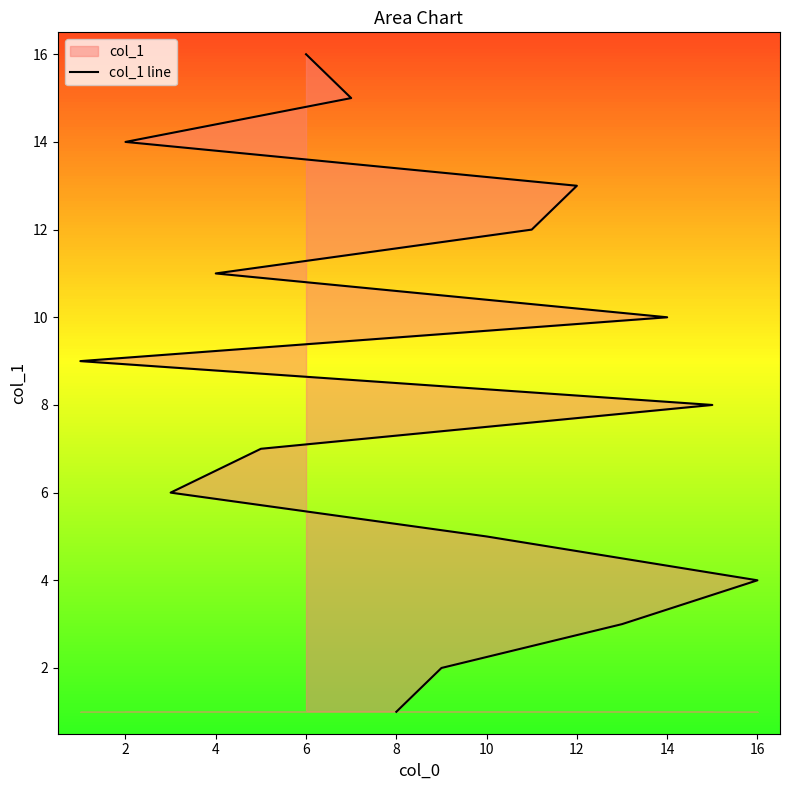

Is it true that the value at 12 is 13?

True